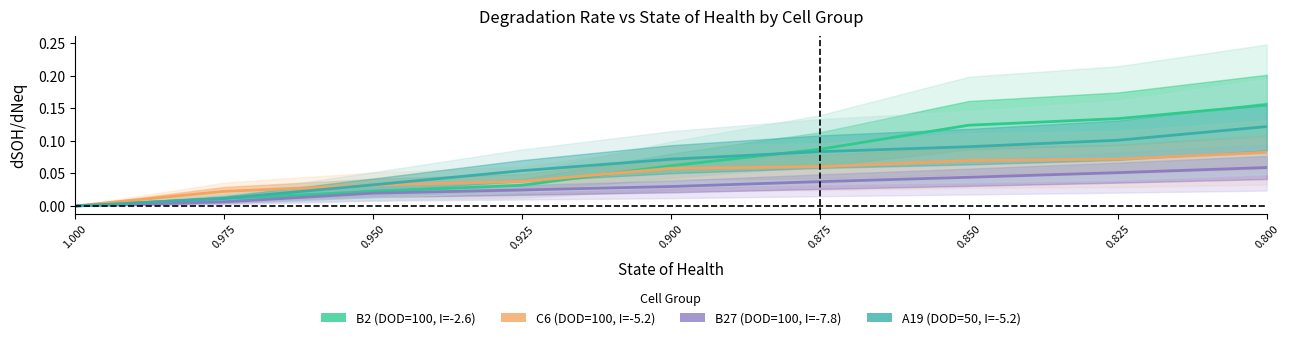

Reading right to left, list all the values displayed in this chart.

B2 (DOD=100, I=-2.6): 0.800=0.2	0.825=0.1	0.850=0.1	0.875=0.1	0.900=0.1	0.925=0.0	0.950=0.0	0.975=0.0	1.000=0.0
C6 (DOD=100, I=-5.2): 0.800=0.1	0.825=0.1	0.850=0.1	0.875=0.1	0.900=0.1	0.925=0.0	0.950=0.0	0.975=0.0	1.000=0.0
B27 (DOD=100, I=-7.8): 0.800=0.1	0.825=0.1	0.850=0.0	0.875=0.0	0.900=0.0	0.925=0.0	0.950=0.0	0.975=0.0	1.000=0.0
A19 (DOD=50, I=-5.2): 0.800=0.1	0.825=0.1	0.850=0.1	0.875=0.1	0.900=0.1	0.925=0.1	0.950=0.0	0.975=0.0	1.000=0.0